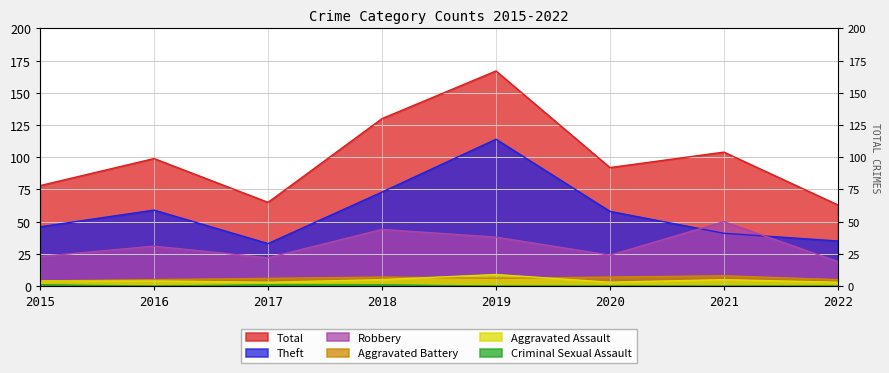

True or false: Criminal Sexual Assault and Theft cross at least once.

False